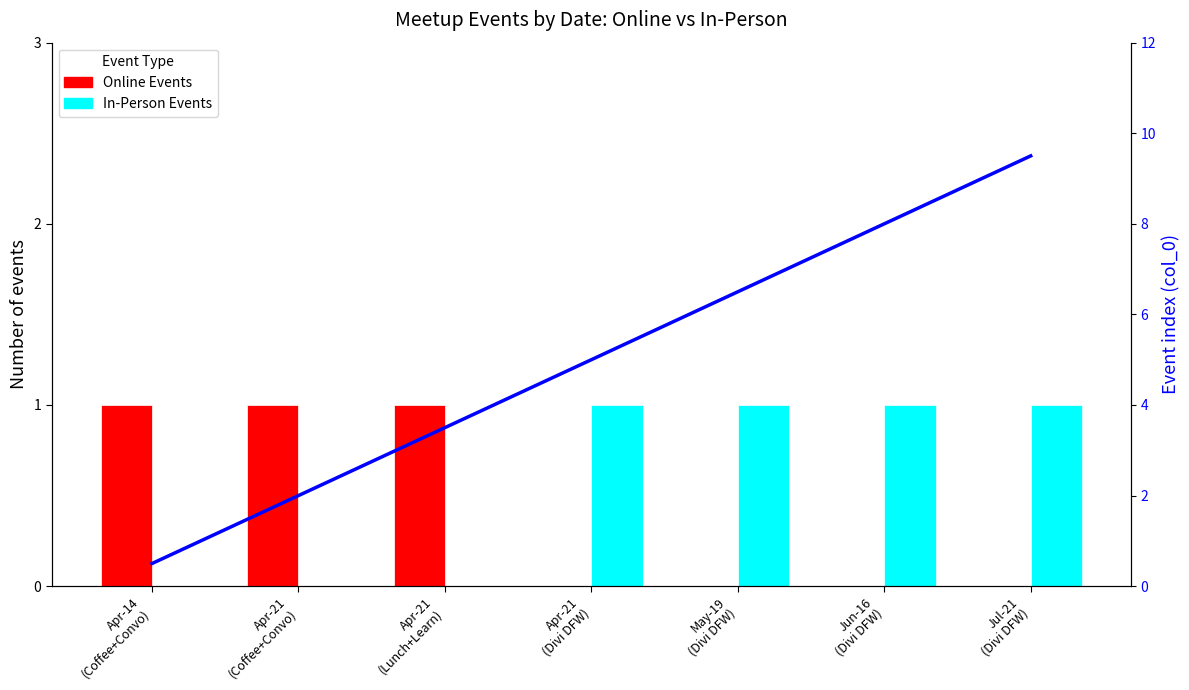

The value of Online Events at Apr-14
(Coffee+Convo) is 1.3. True or false?

False